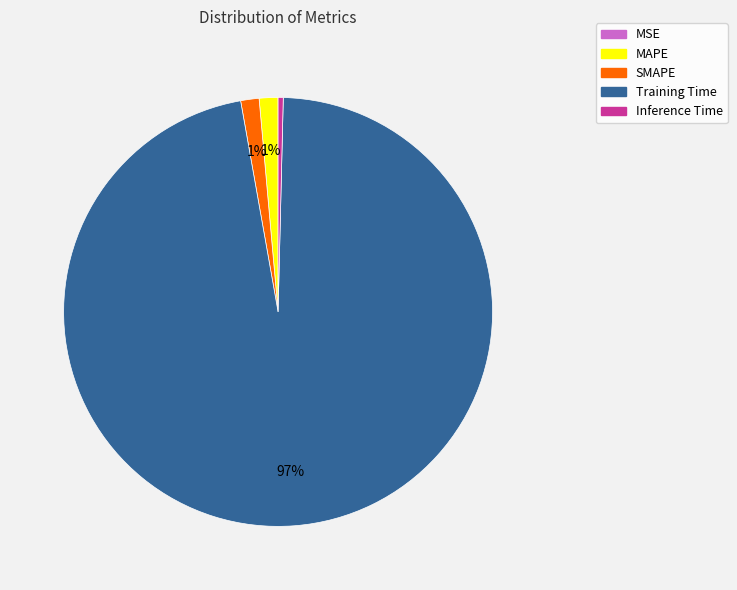

To the nearest percent, what is the average slice percentage?

20%